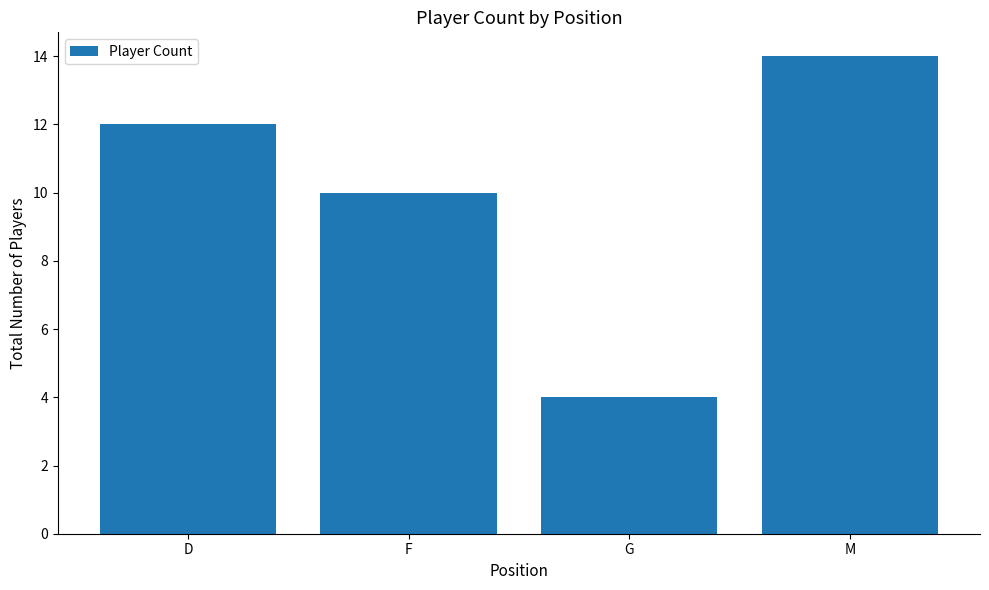

What is the value of the 1st bar from the left?

12